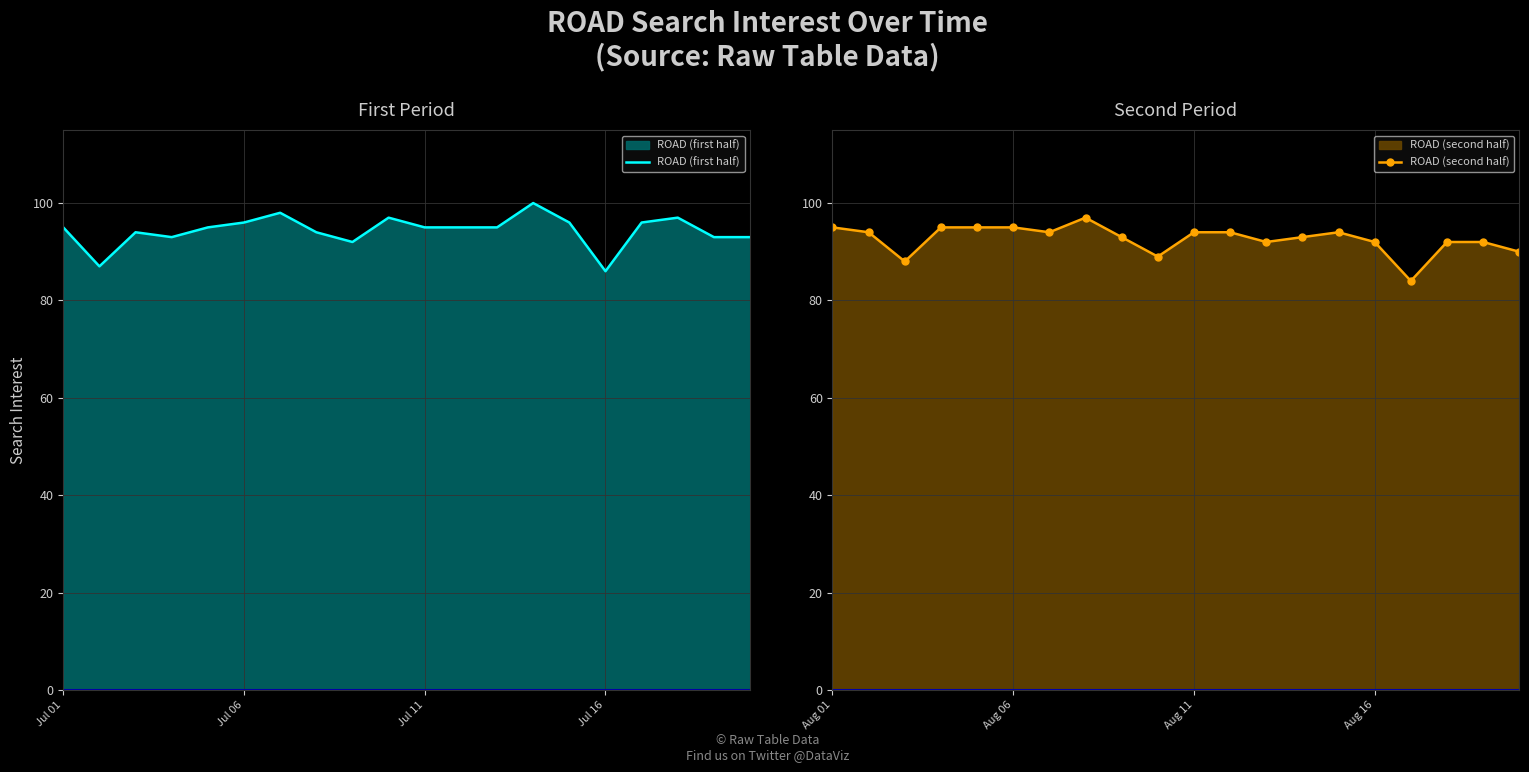

How many lines are shown in the chart?

2